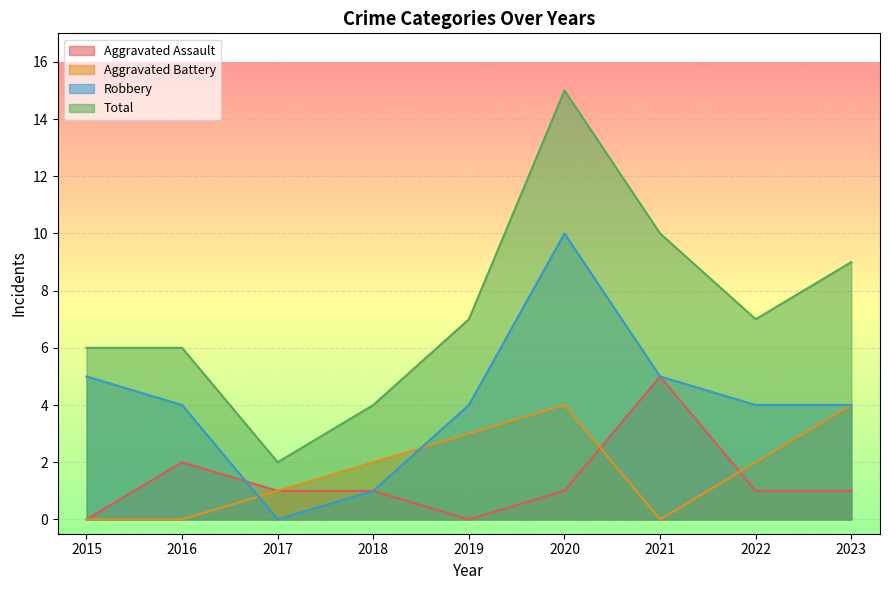

Which has a higher value, 2022 or 2020?

2022